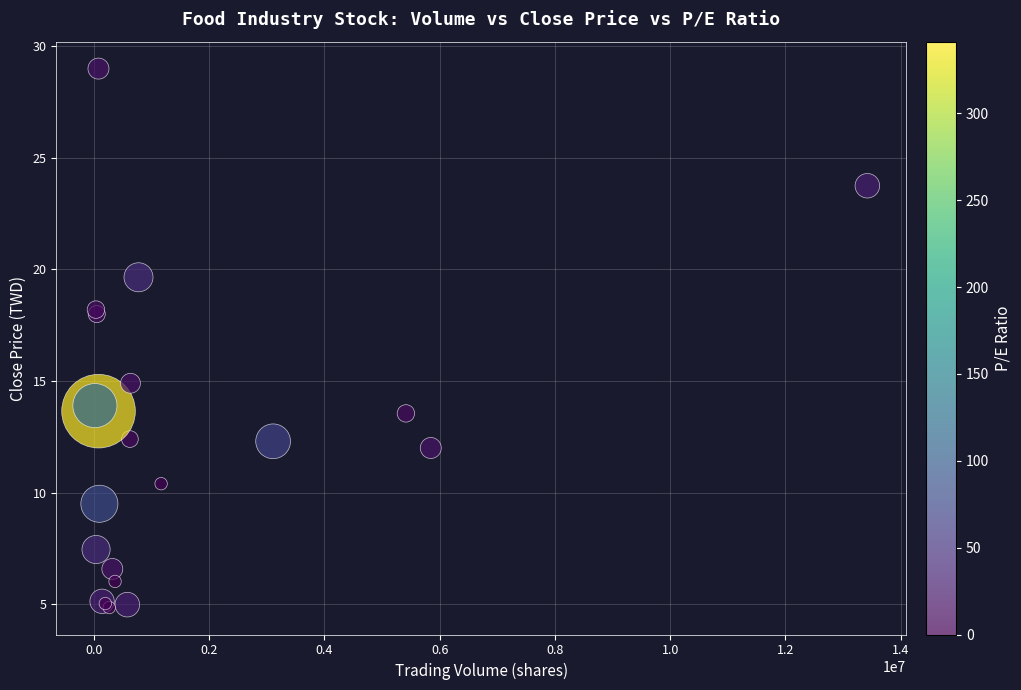

What Y value in the scatter plot is closest to 16?

14.9